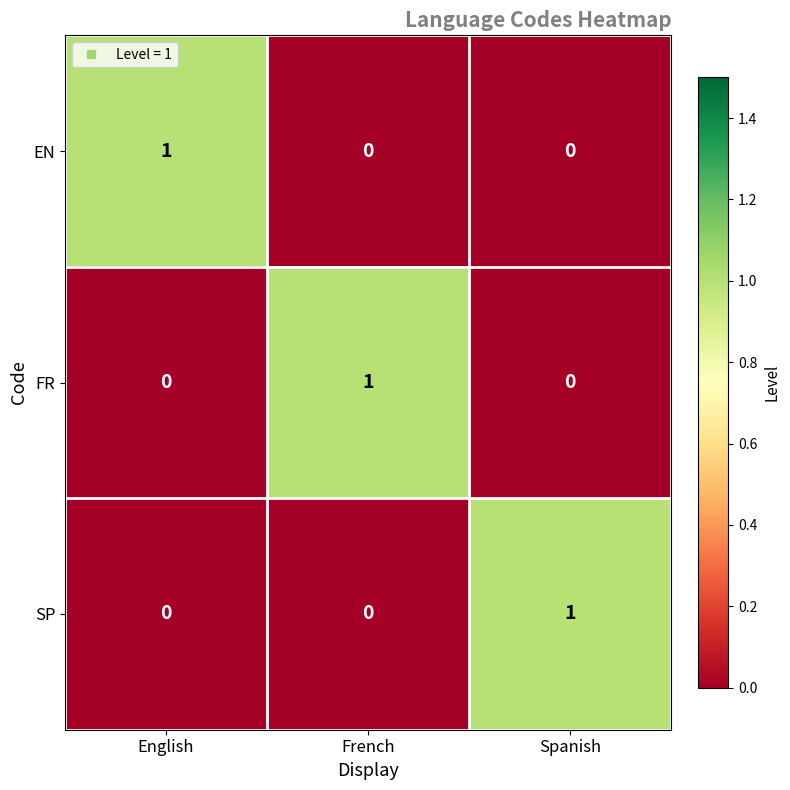

Count the EN values in the range 0 to 1.

3